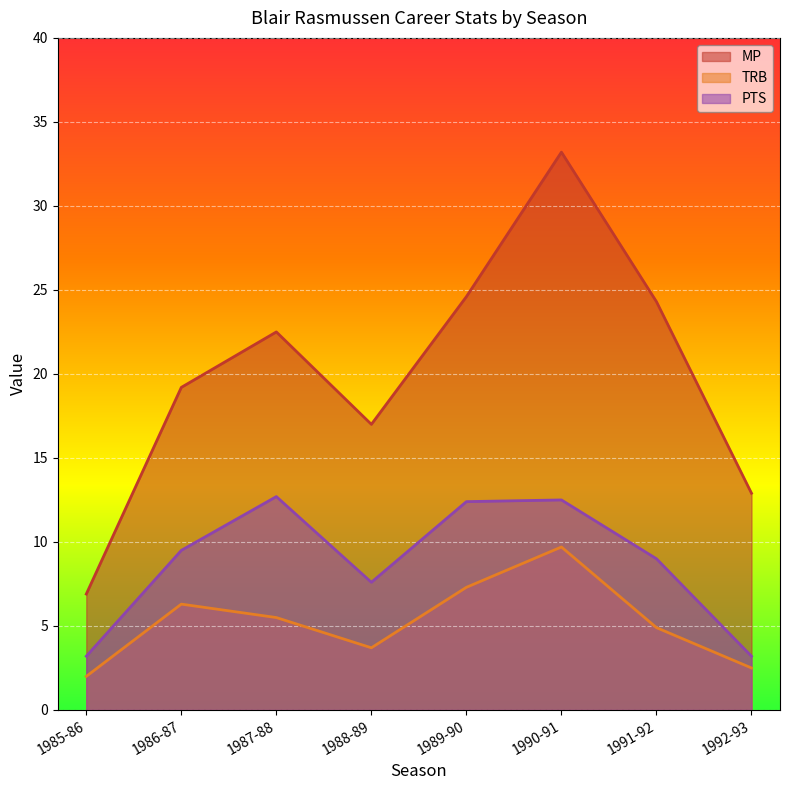

What is the average value of the PTS series?

8.8